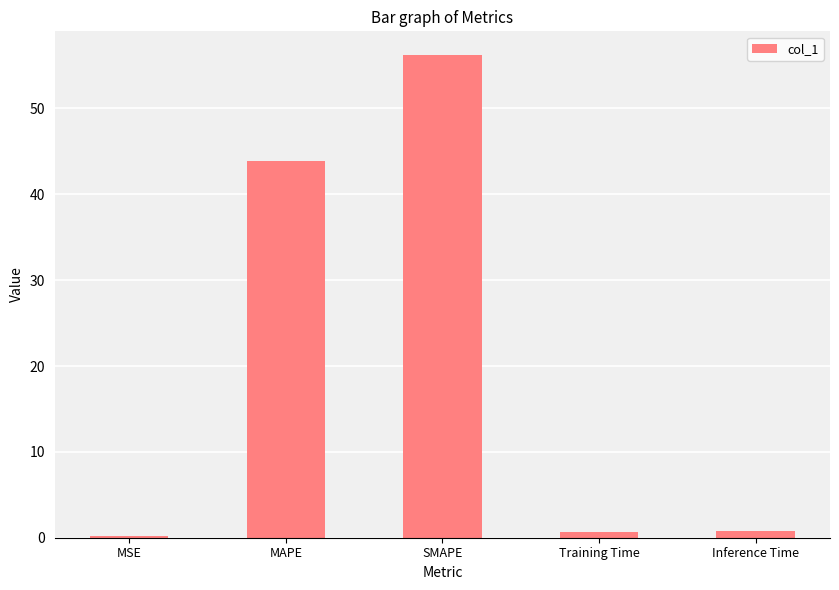

At which label is the value closest to 28?

MAPE